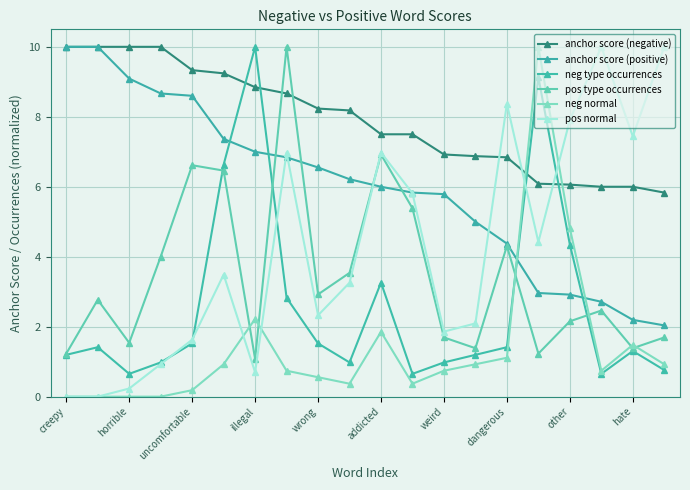

True or false: anchor score (positive) and pos type occurrences cross at least once.

True